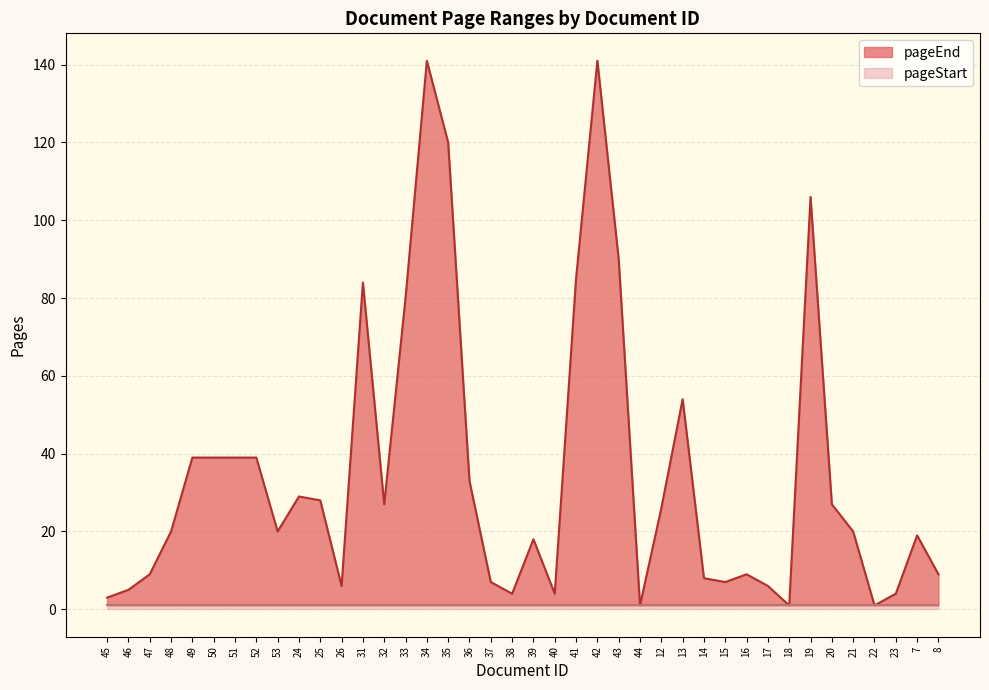

The value at 46 is 5. True or false?

True